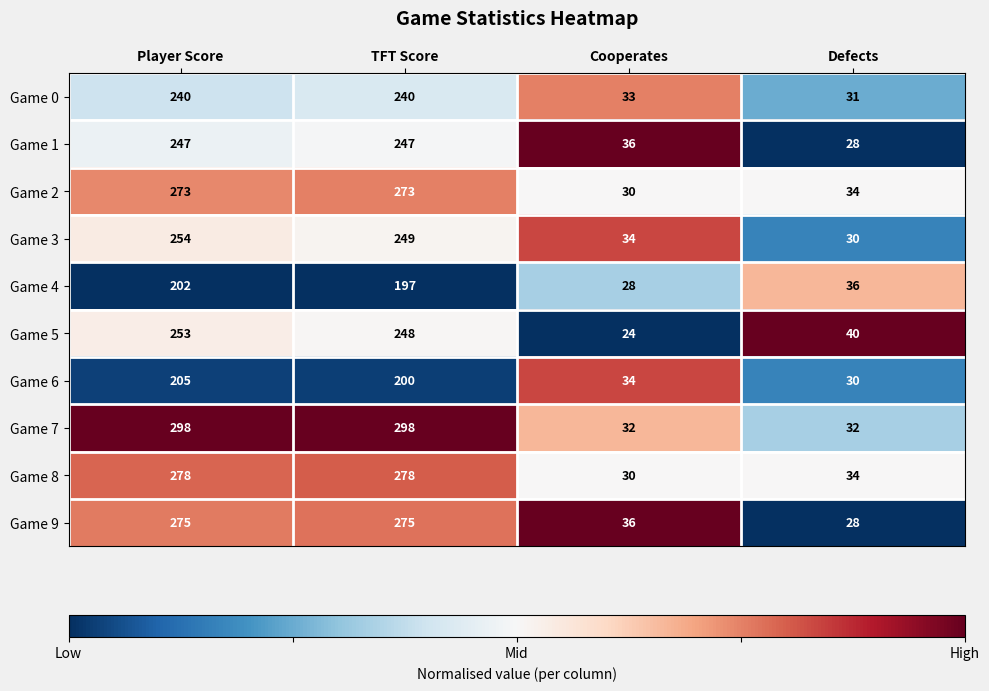

What value does the Game 8 series have at Cooperates, to the nearest 5?

30